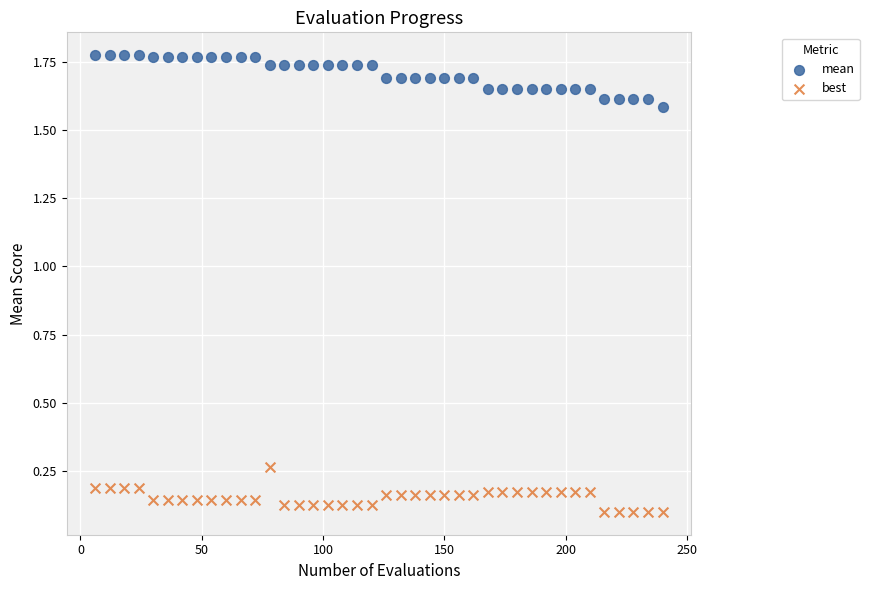

Which series contains the lowest Y value?

best